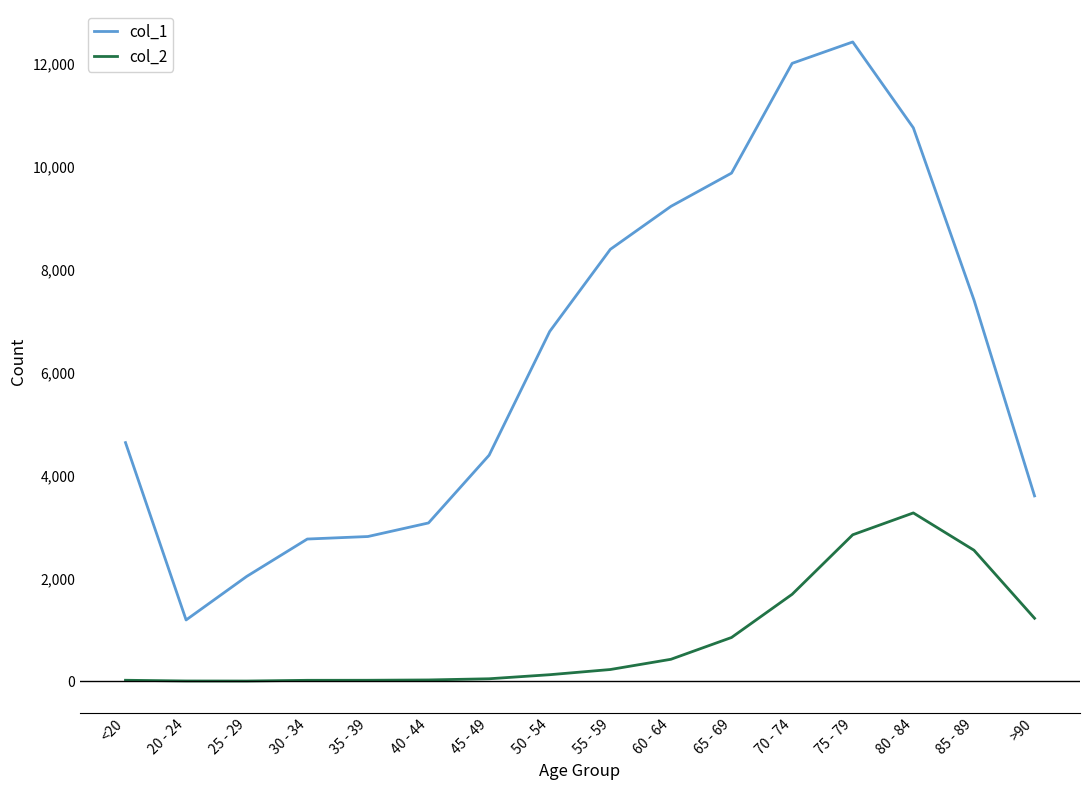

True or false: col_1 and col_2 cross at least once.

False